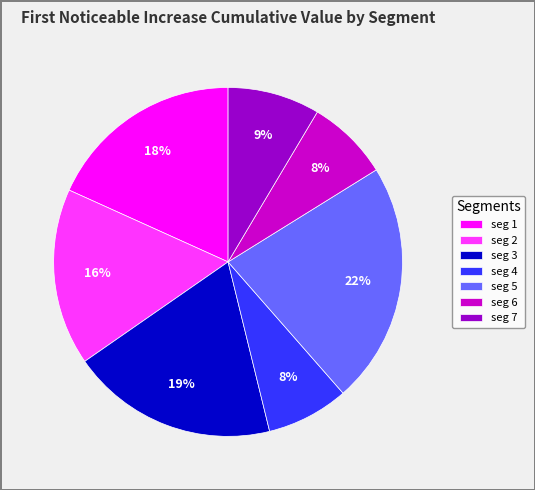

How many slices are in this pie chart?

7